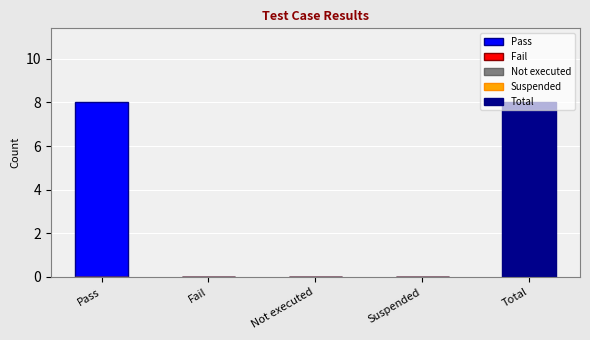

Which series has the widest spread of values?

Pass